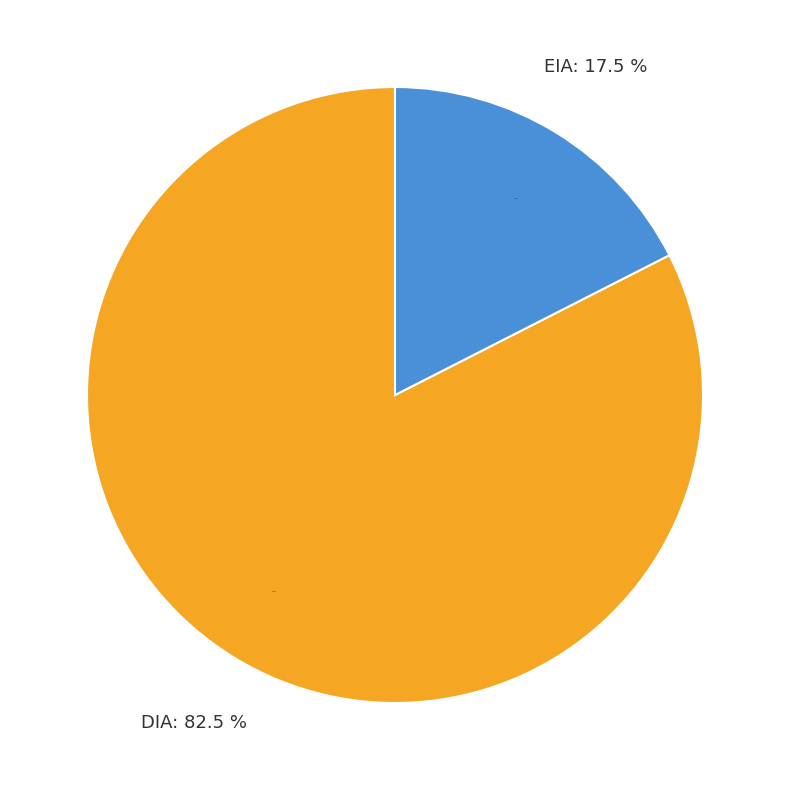

What percentage do DIA and EIA together represent?

100.0%